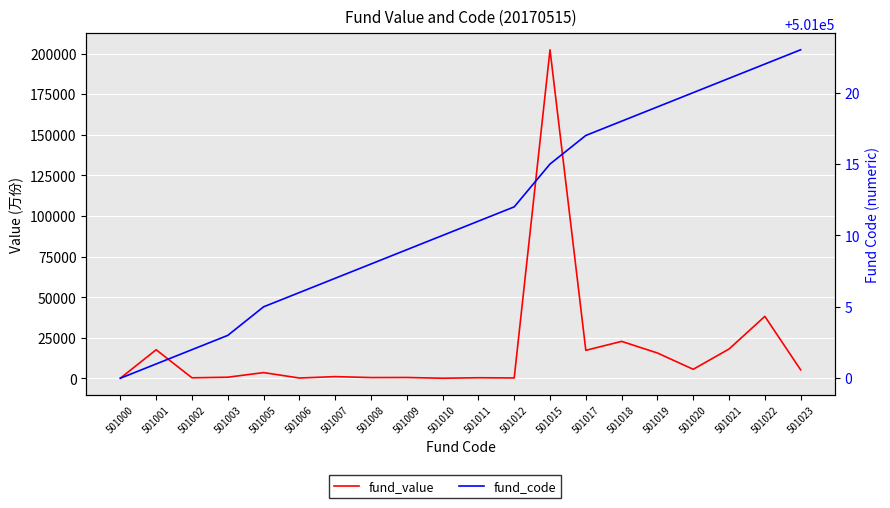

What is the highest value of the fund_code series?

501023.0